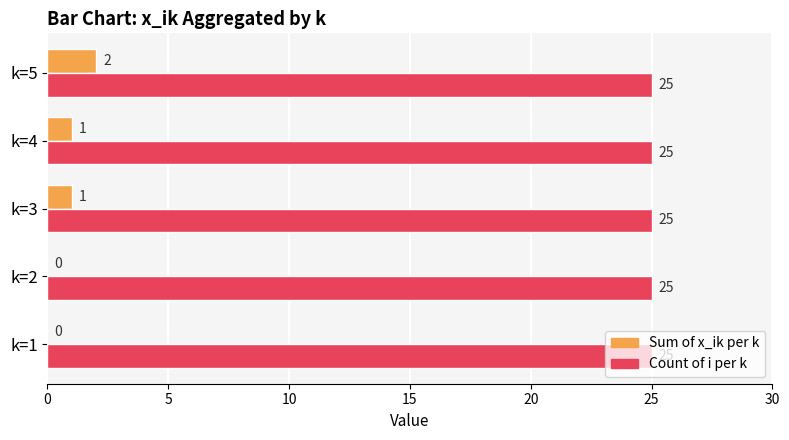

What is the sum of the Count of i per k values at k=2 and k=5?

50